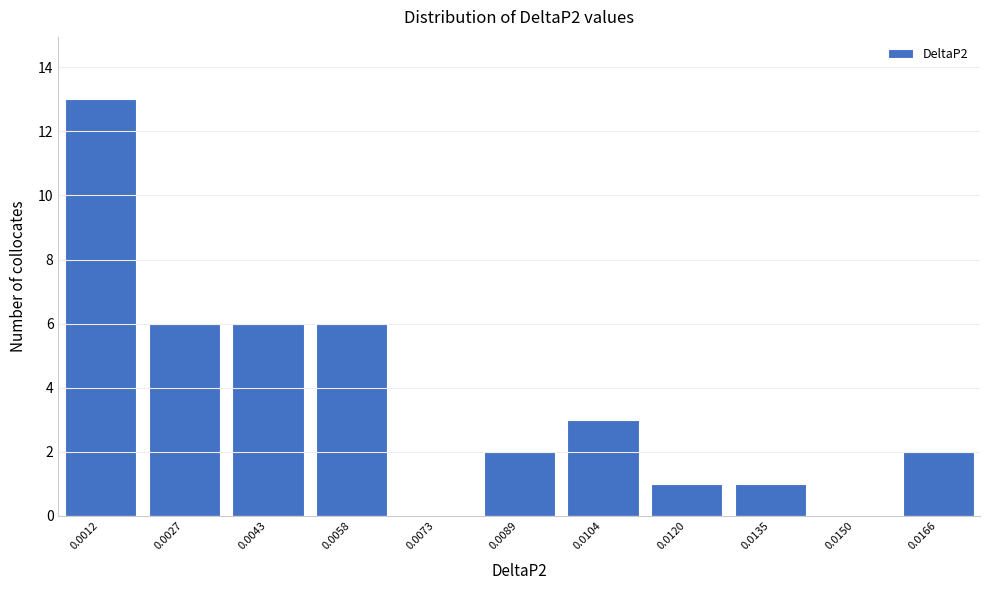

Reading left to right, list all the values displayed in this chart.

0.0012=13	0.0027=6	0.0043=6	0.0058=6	0.0073=0	0.0089=2	0.0104=3	0.0120=1	0.0135=1	0.0150=0	0.0166=2